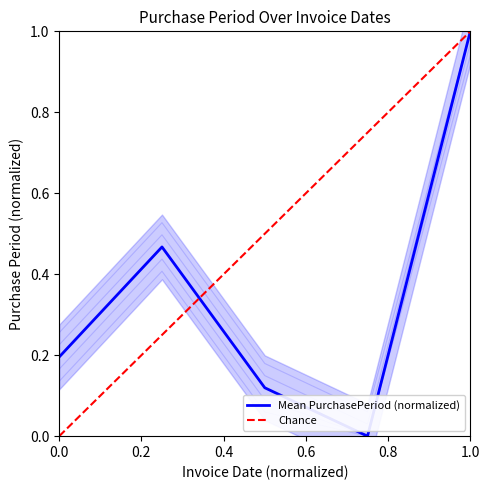

True or false: there are more than 1 points higher than both neighbors.

False